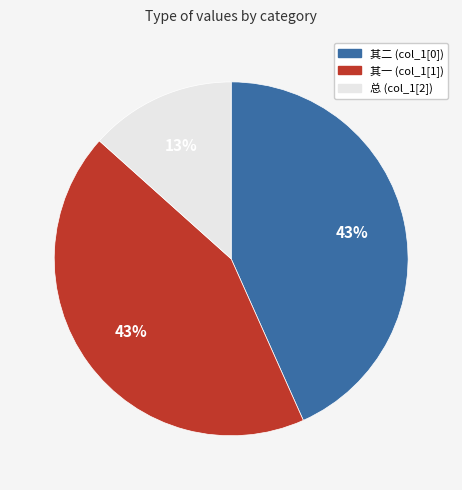

Is there any slice that represents more than half of the pie?

No